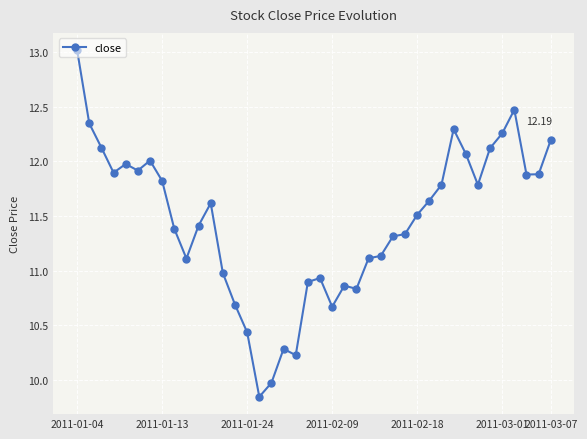

What is the difference between the maximum and minimum values?

3.2